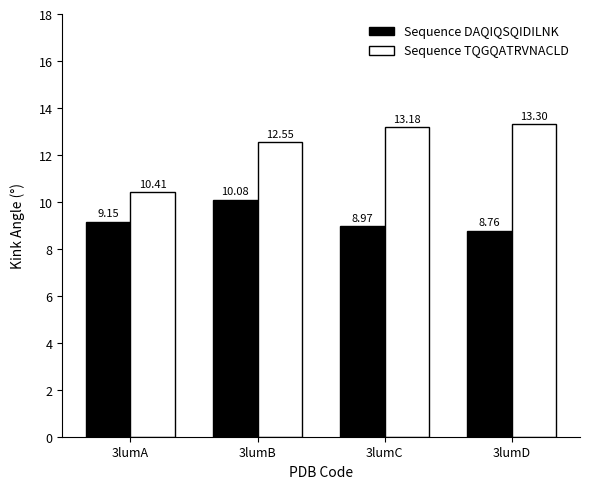

Is the value of Sequence TQGQATRVNACLD at 3lumC greater than the value of Sequence DAQIQSQIDILNK at 3lumB?

Yes